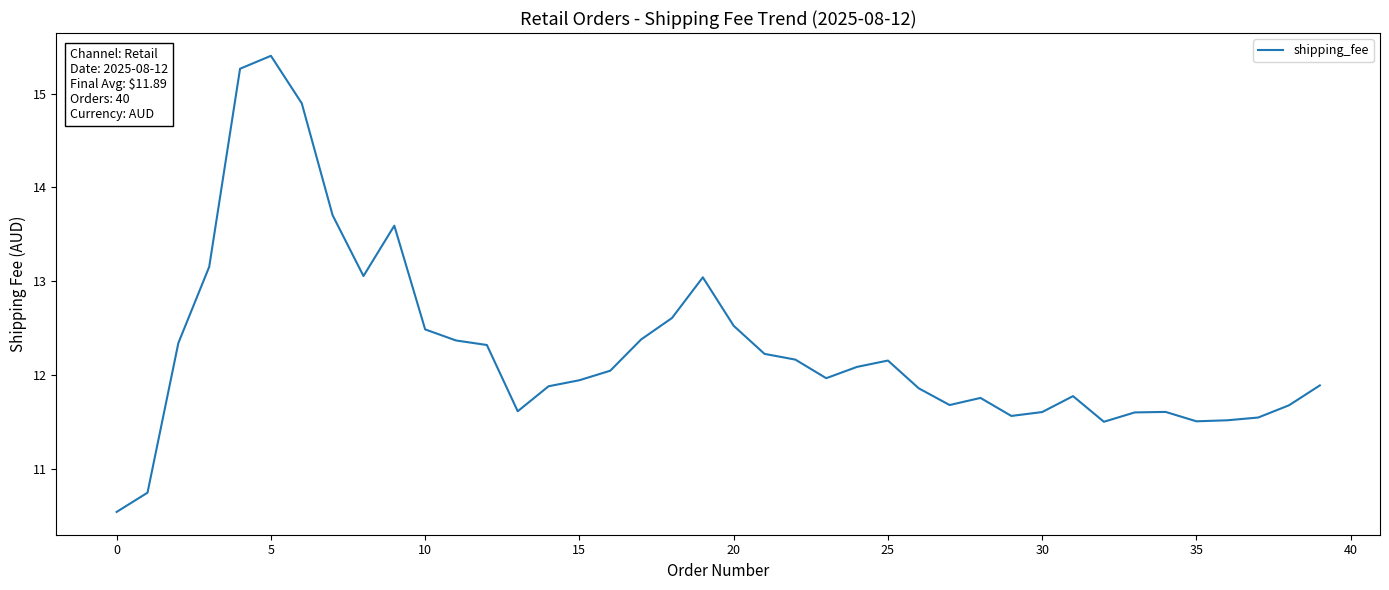

What is the difference between the maximum and minimum values?

4.9